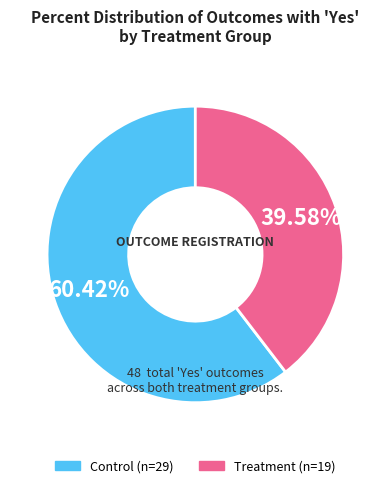

Approximately how many times larger is the value at Treatment compared to Control?

0.7